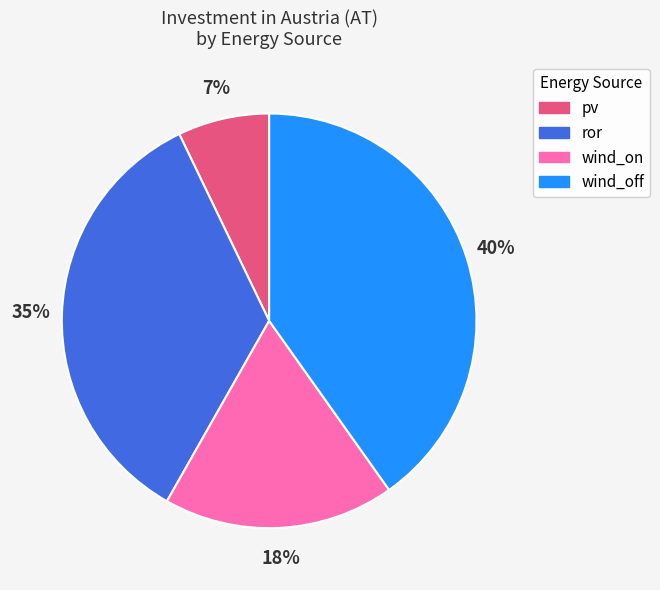

How many segments does this pie chart have?

4